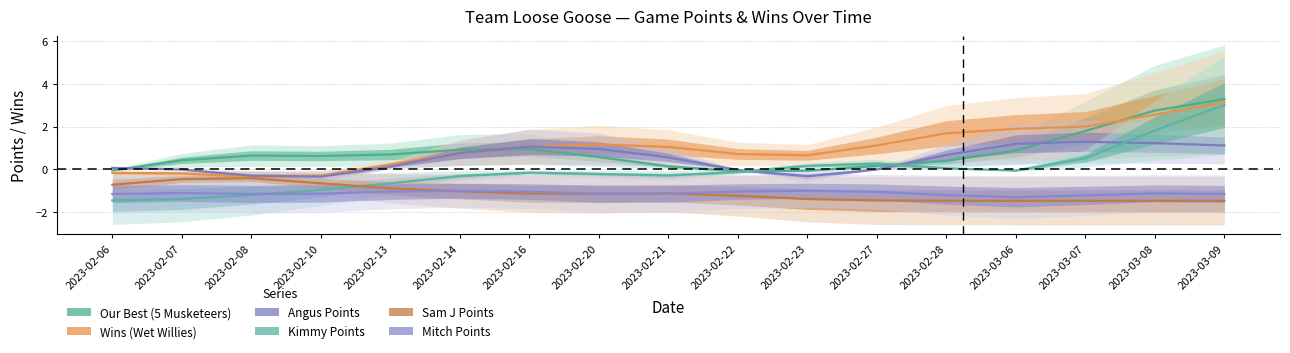

Is it true that Our Best (5 Musketeers) equals 0.2 at 2023-02-10?

False